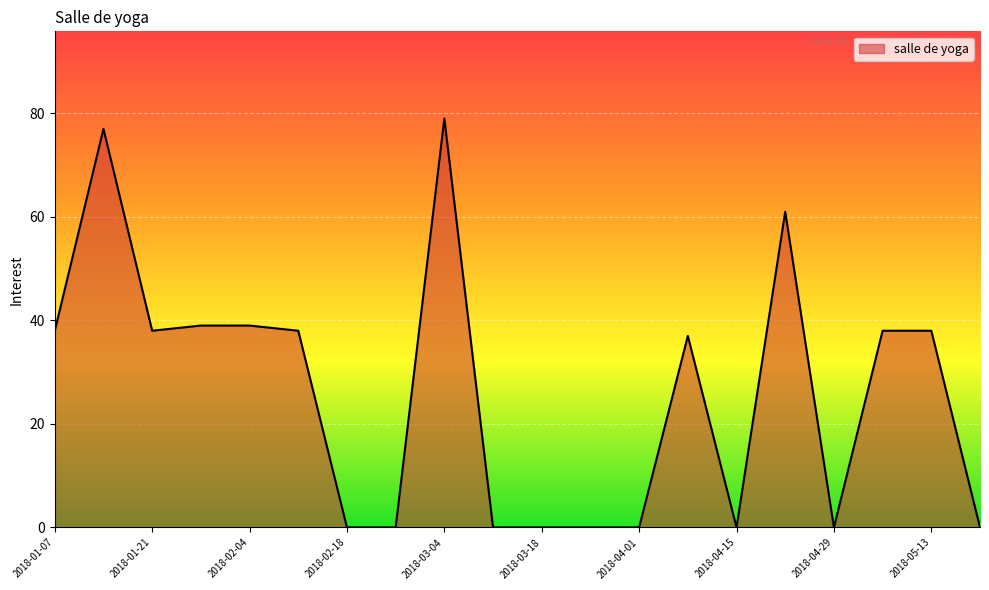

What is the maximum value shown in the chart?

79